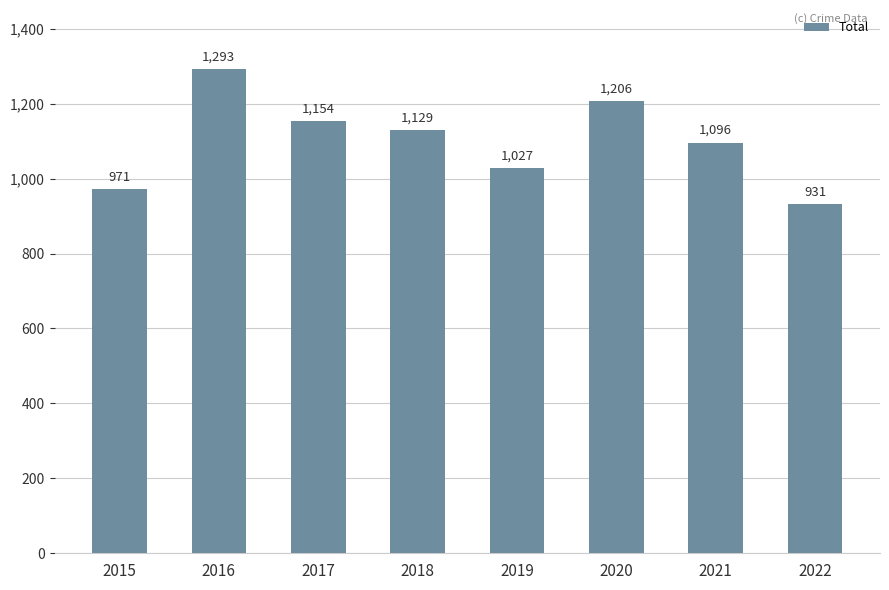

How many distinct data groups are displayed?

1